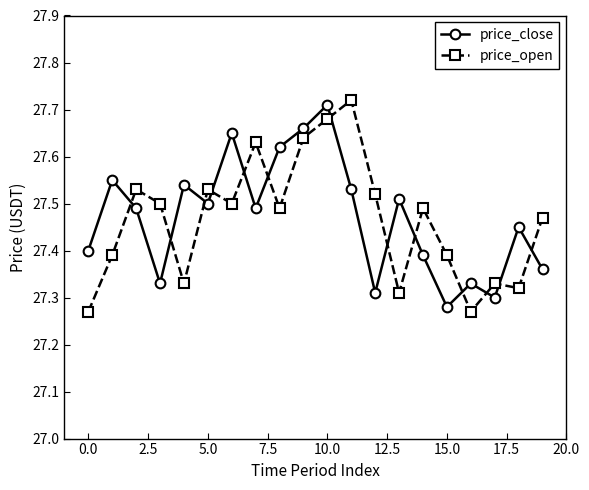

Count the price_open values in the range 27 to 28.

20